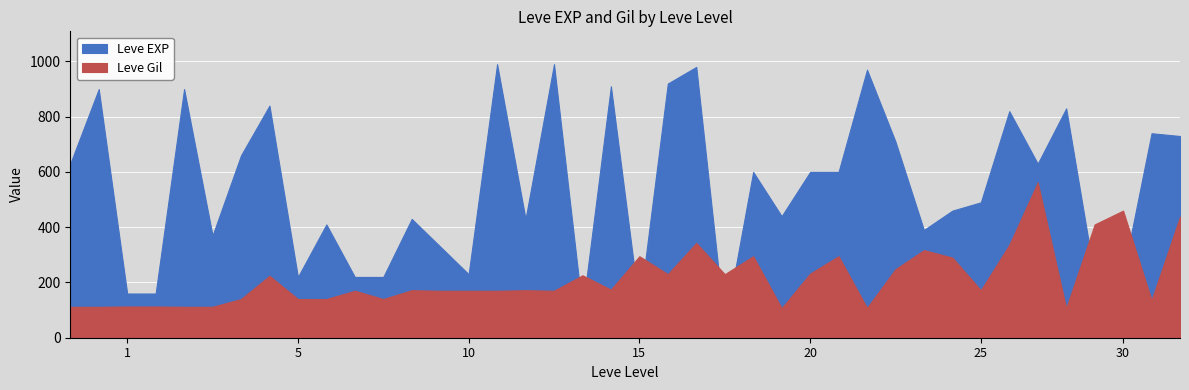

Rank the series by their maximum value, from highest to lowest.

Leve EXP, Leve Gil